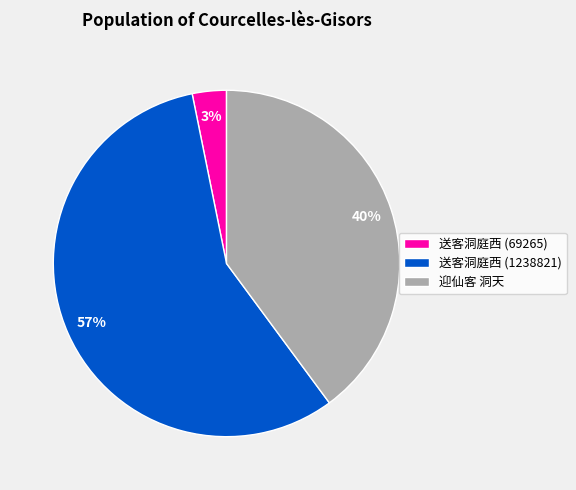

Is it true that 送客洞庭西 (1238821) is 72% of the pie?

False